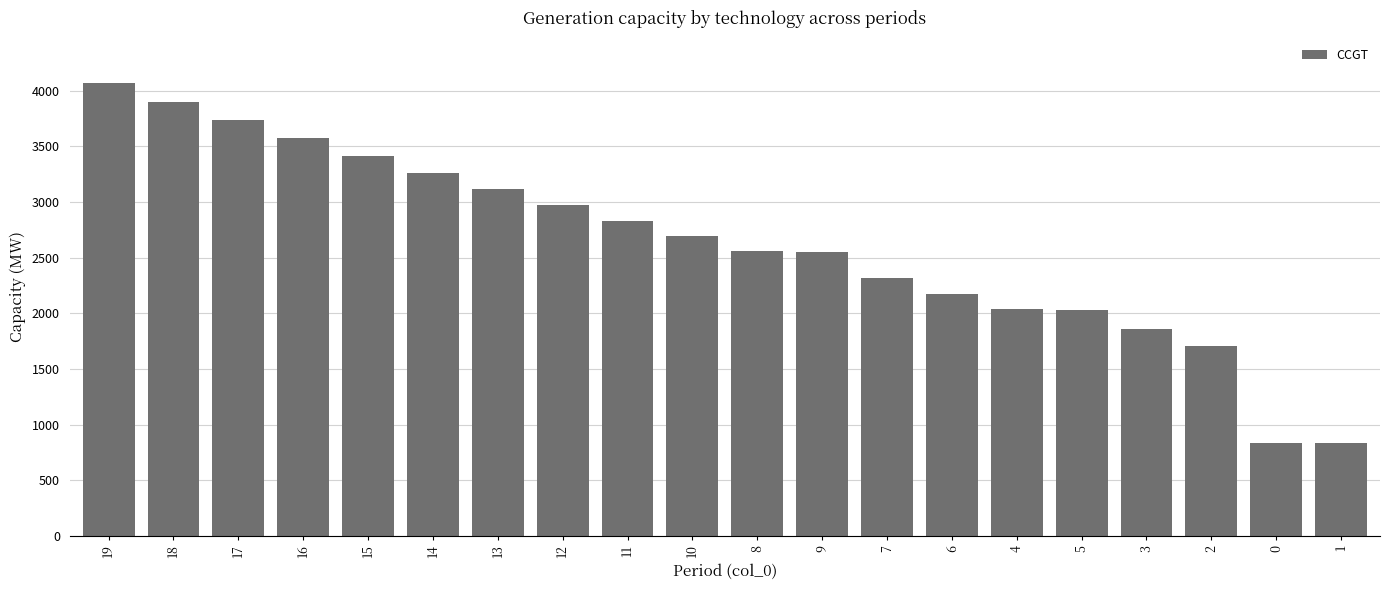

What is the difference between the maximum and minimum values?

3234